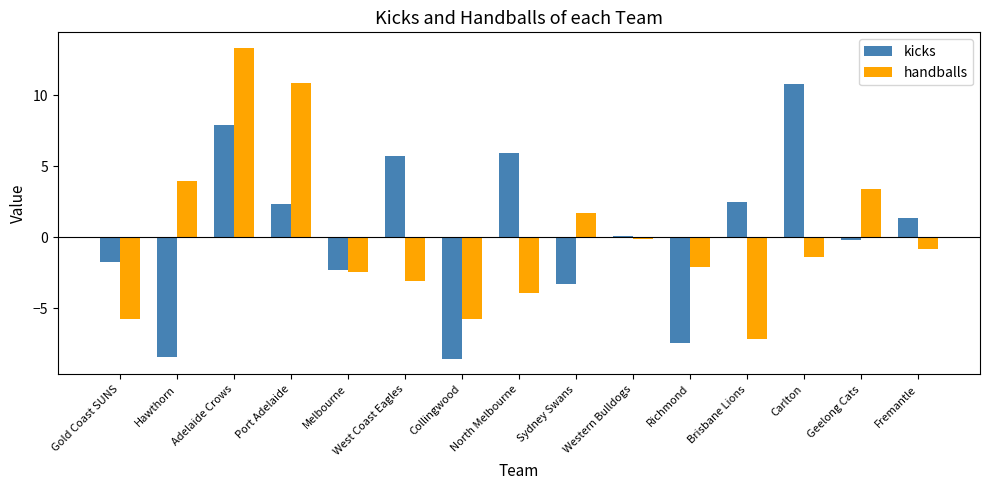

What is the total value across all series at Collingwood?

-14.3